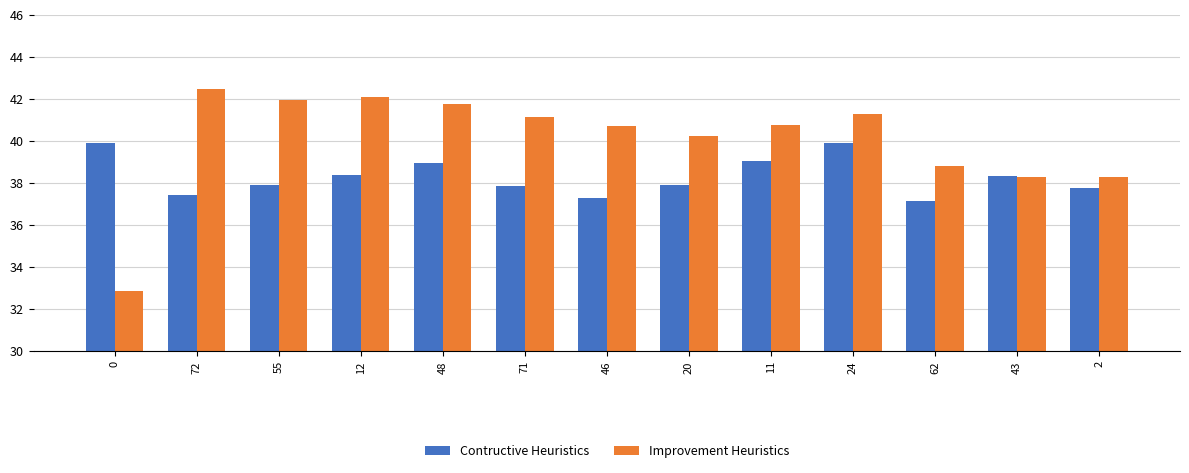

What is the difference between the maximum and minimum values in the Improvement Heuristics series?

9.6